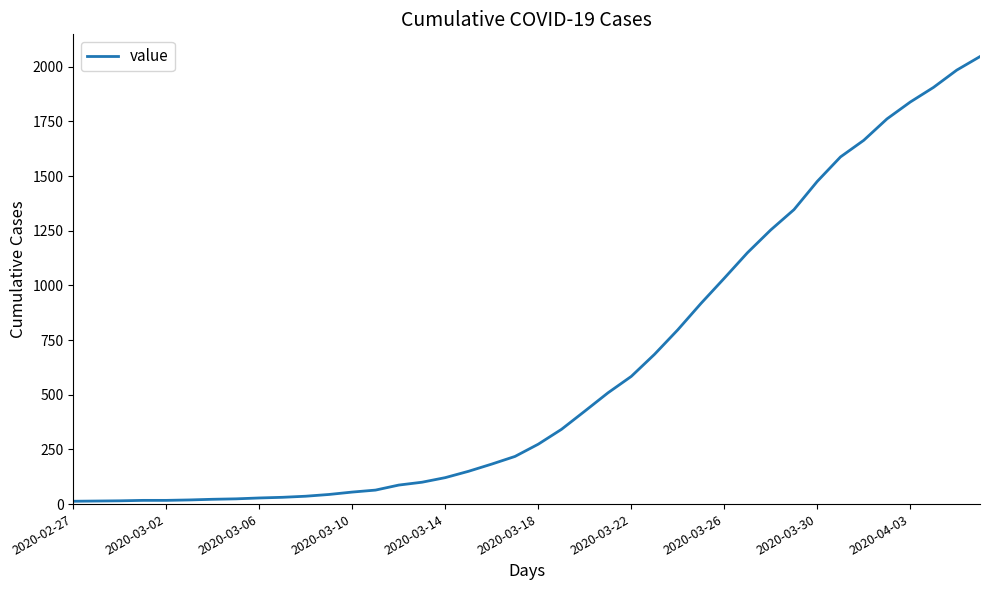

What is the smallest value displayed?

13